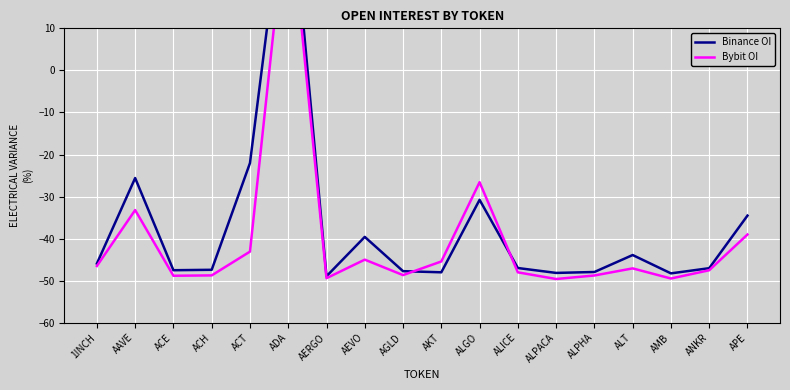

At which category does Bybit OI reach its first local peak?

AAVE